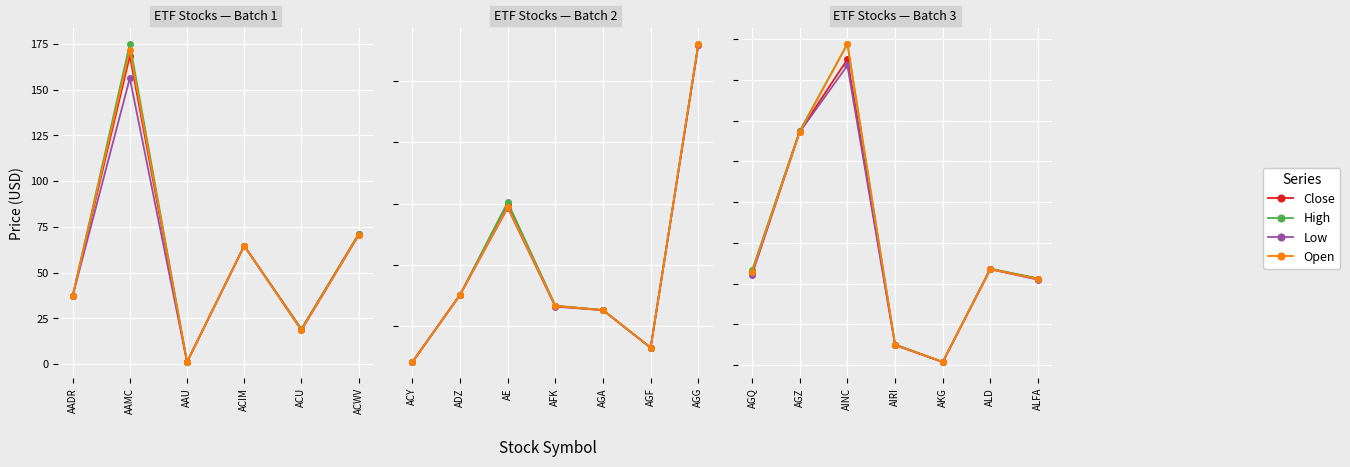

How many lines are shown in the chart?

4